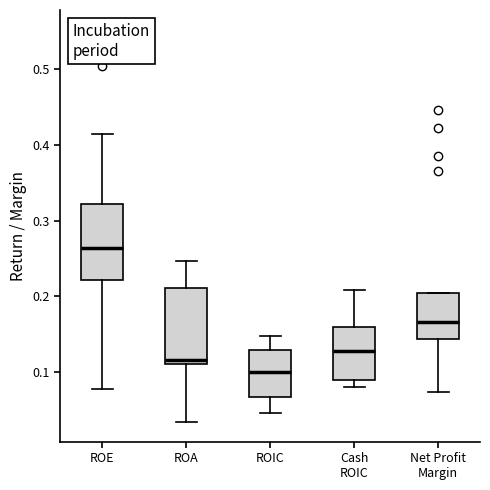

Which box's median line is the lowest?

ROIC